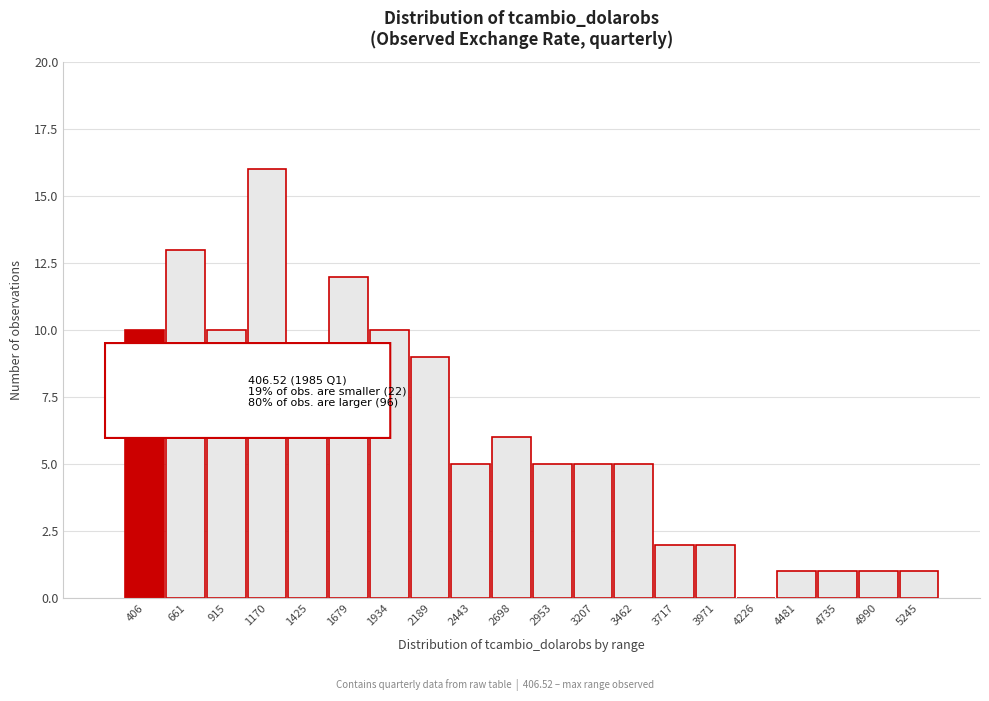

Reading left to right, what are all the values shown in this chart?

406=10	661=13	915=10	1170=16	1425=6	1679=12	1934=10	2189=9	2443=5	2698=6	2953=5	3207=5	3462=5	3717=2	3971=2	4226=0	4481=1	4735=1	4990=1	5245=1